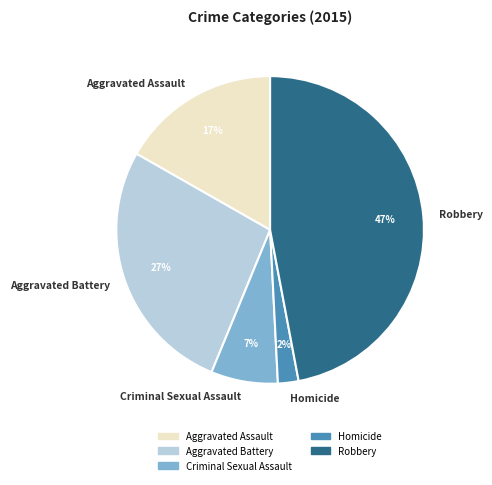

To the nearest percent, what percentage of the pie is Aggravated Battery?

27%